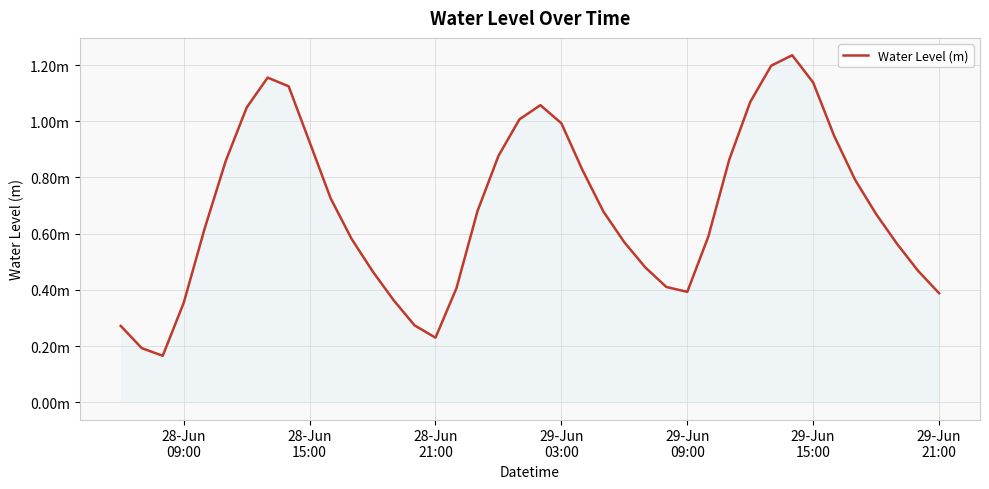

What is the difference between the second highest and minimum values?

1.0